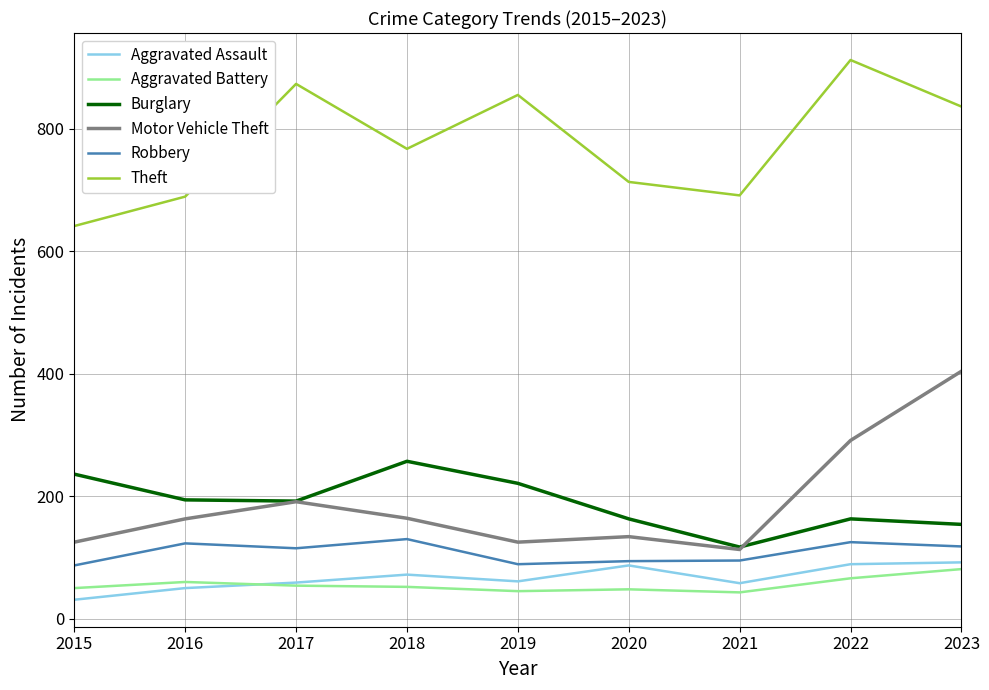

The Robbery series shows 94 at 2020. True or false?

True